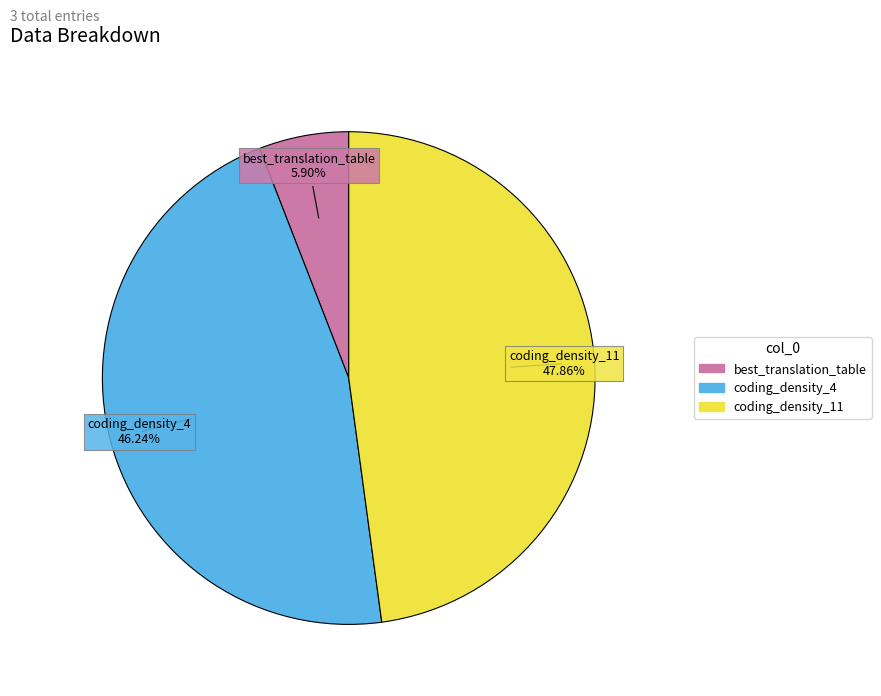

What percentage is the coding_density_4 slice, to the nearest percent?

46%